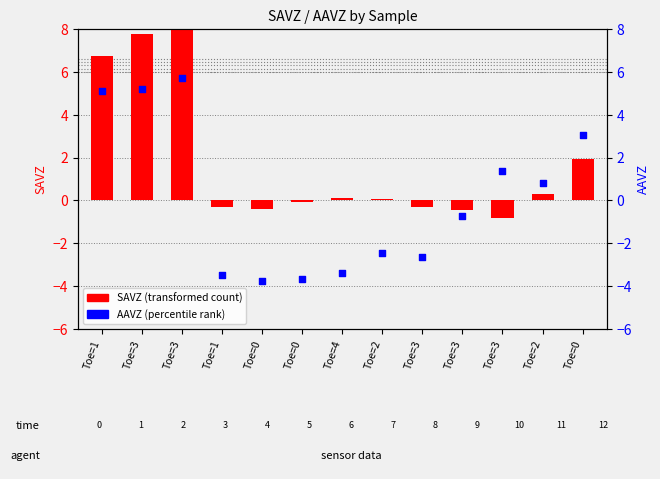

What is the total value across all series at Toe=3?

12.9